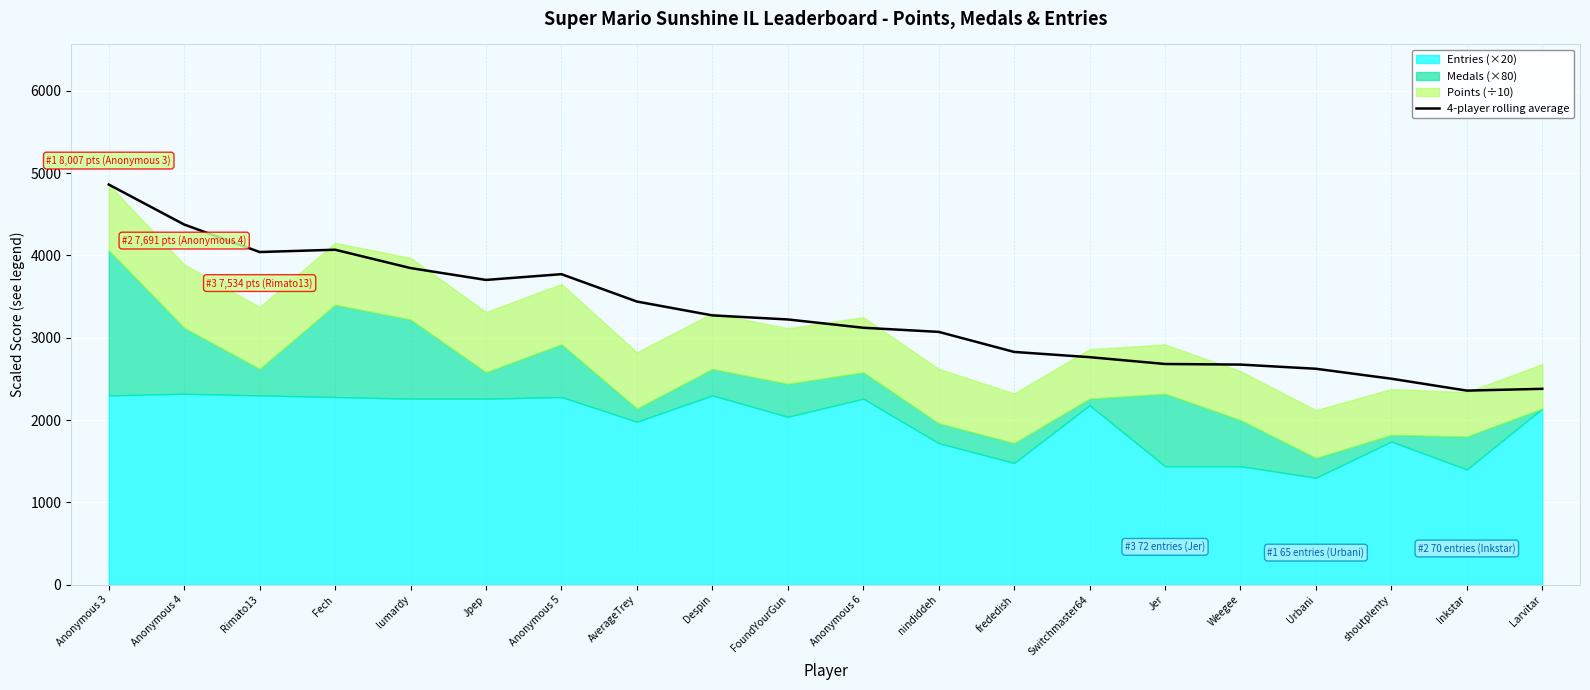

How many interior local peaks (higher than both neighbors) does the data have?

2